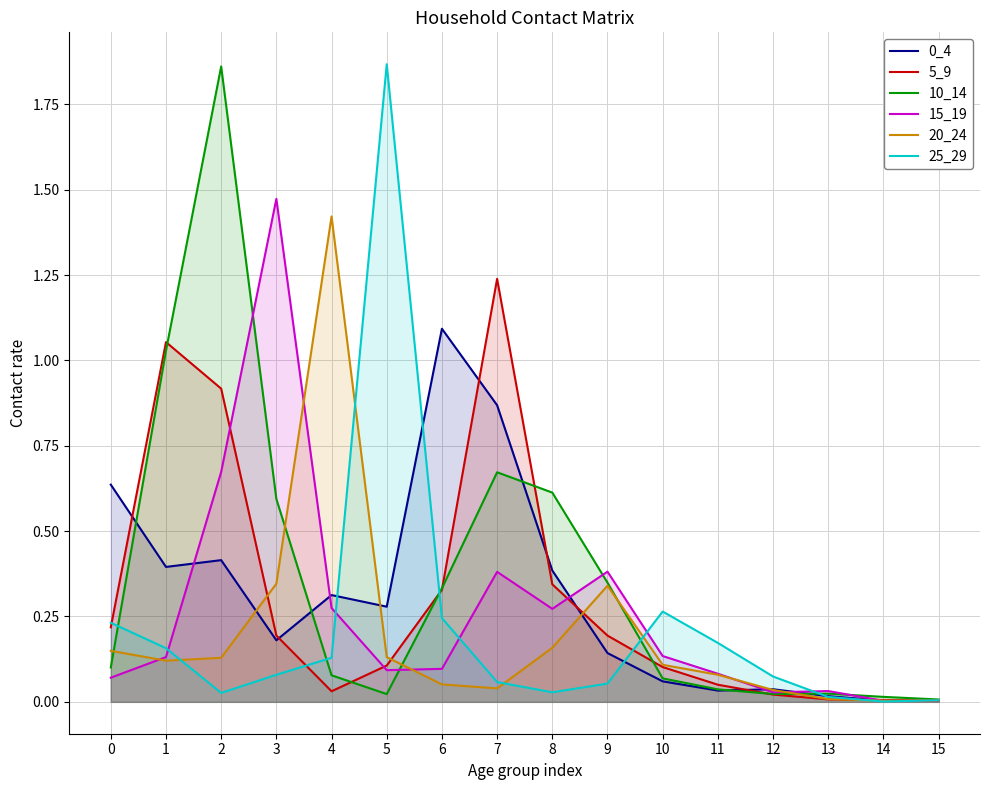

List the series in order of their peak value, highest first.

25_29, 10_14, 15_19, 20_24, 5_9, 0_4